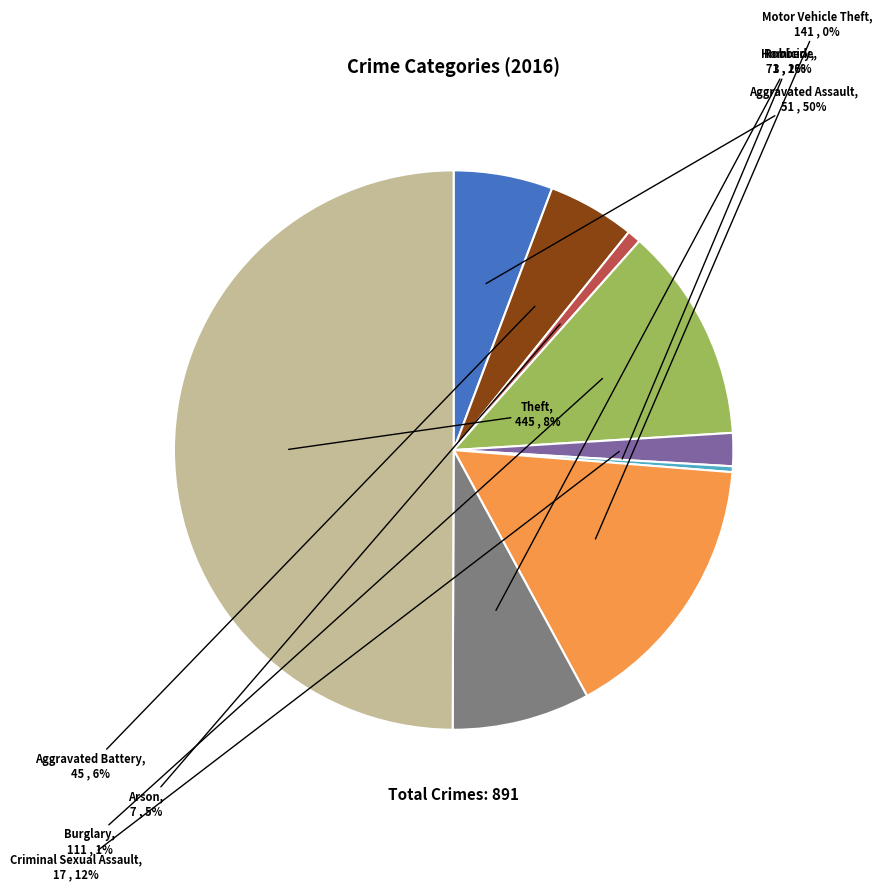

To the nearest percent, what is the average slice percentage?

11%